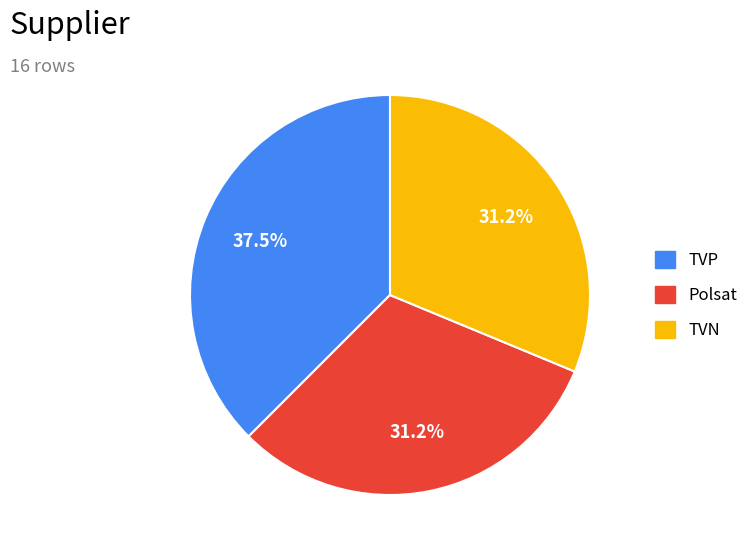

To the nearest percent, what is the average slice percentage?

33%